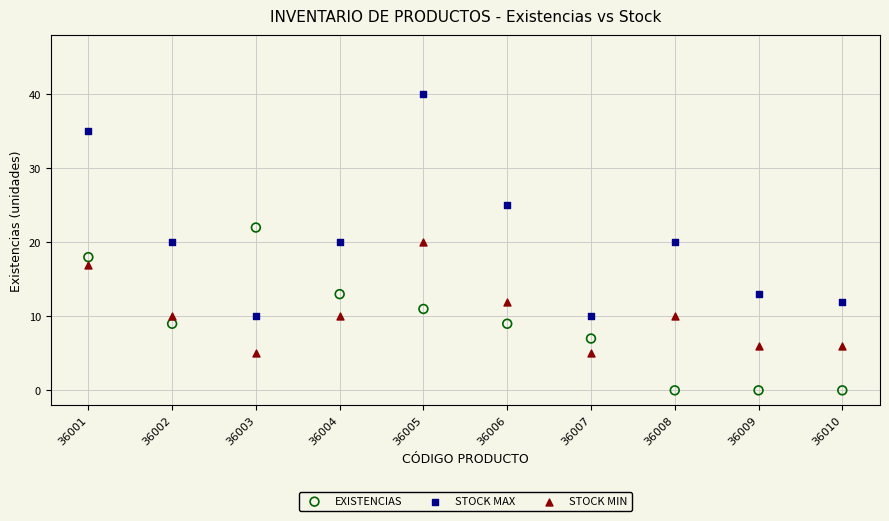

Which series contains the lowest Y value?

EXISTENCIAS